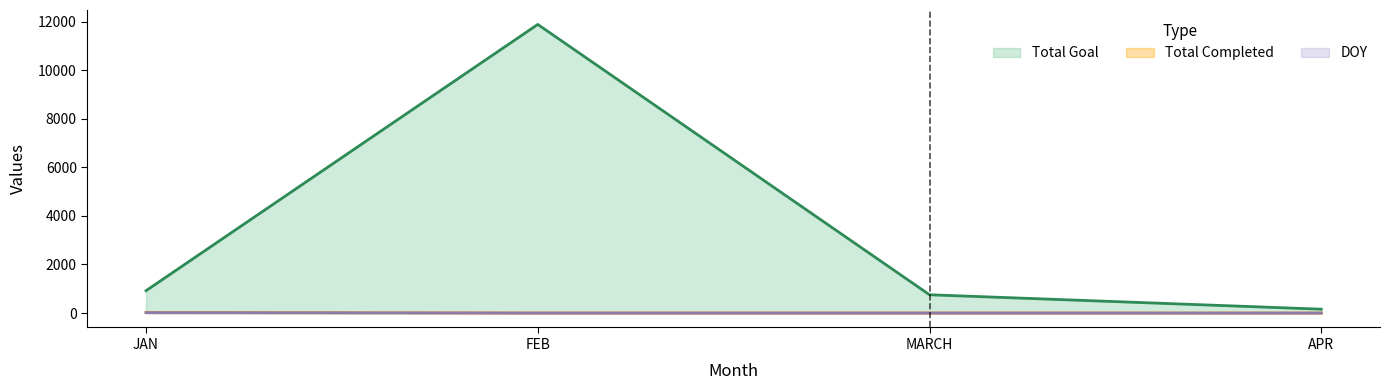

What is the total value across all series at MARCH?

753